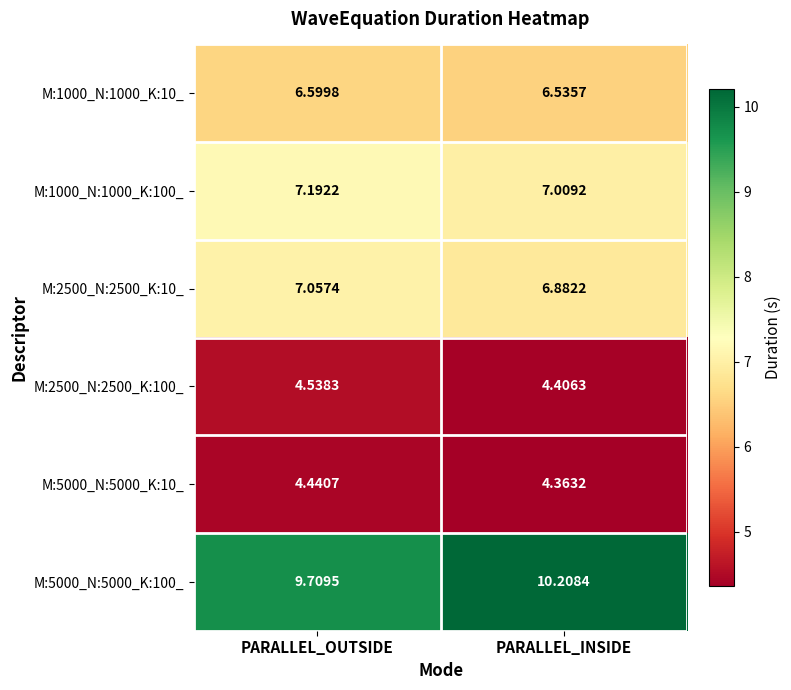

At which category is the sum across all series the highest?

PARALLEL_OUTSIDE